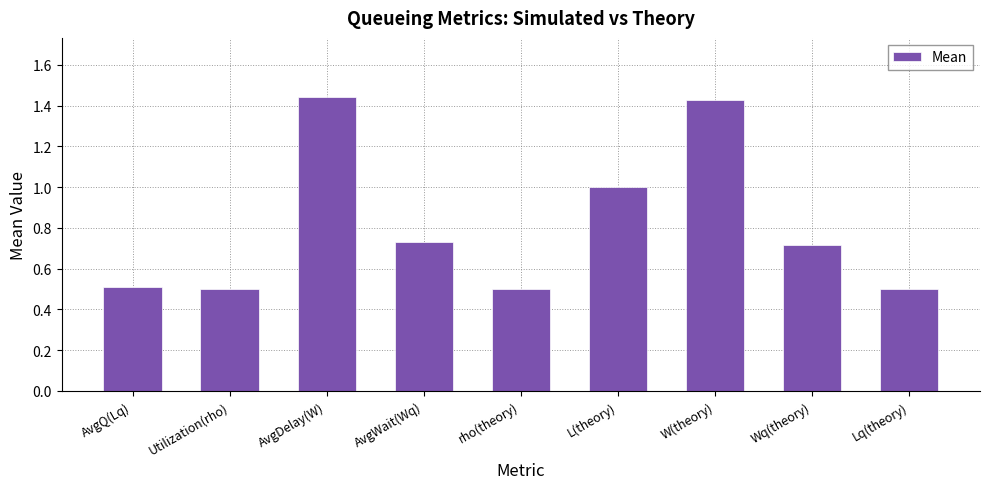

What is the sum of all values?

7.3